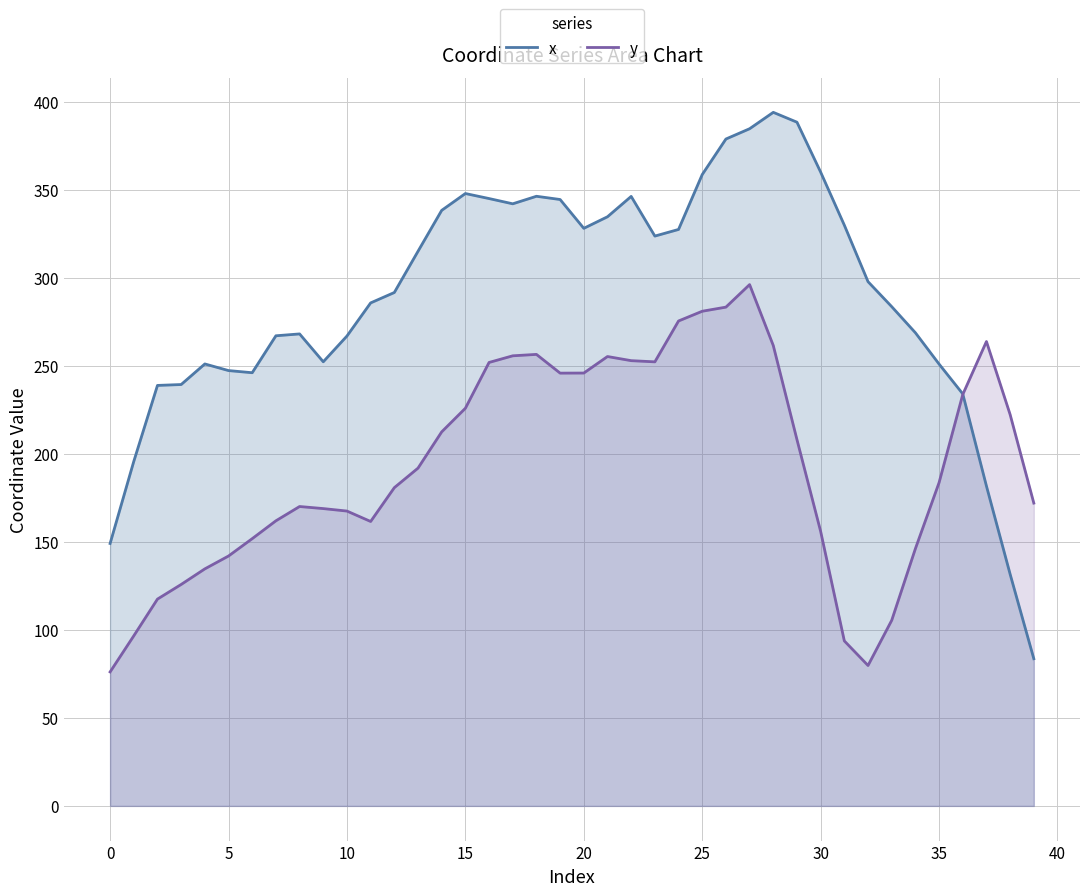

How many lines are shown in the chart?

2